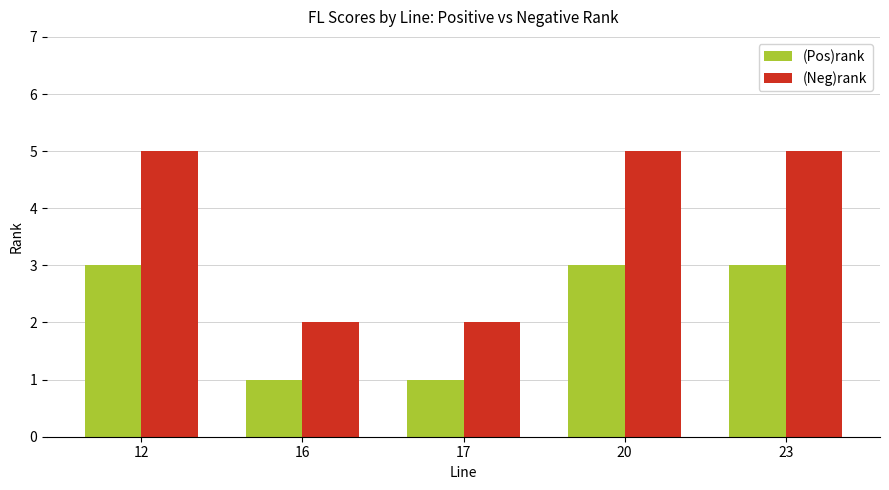

Rank the series by their maximum value, from lowest to highest.

(Pos)rank, (Neg)rank